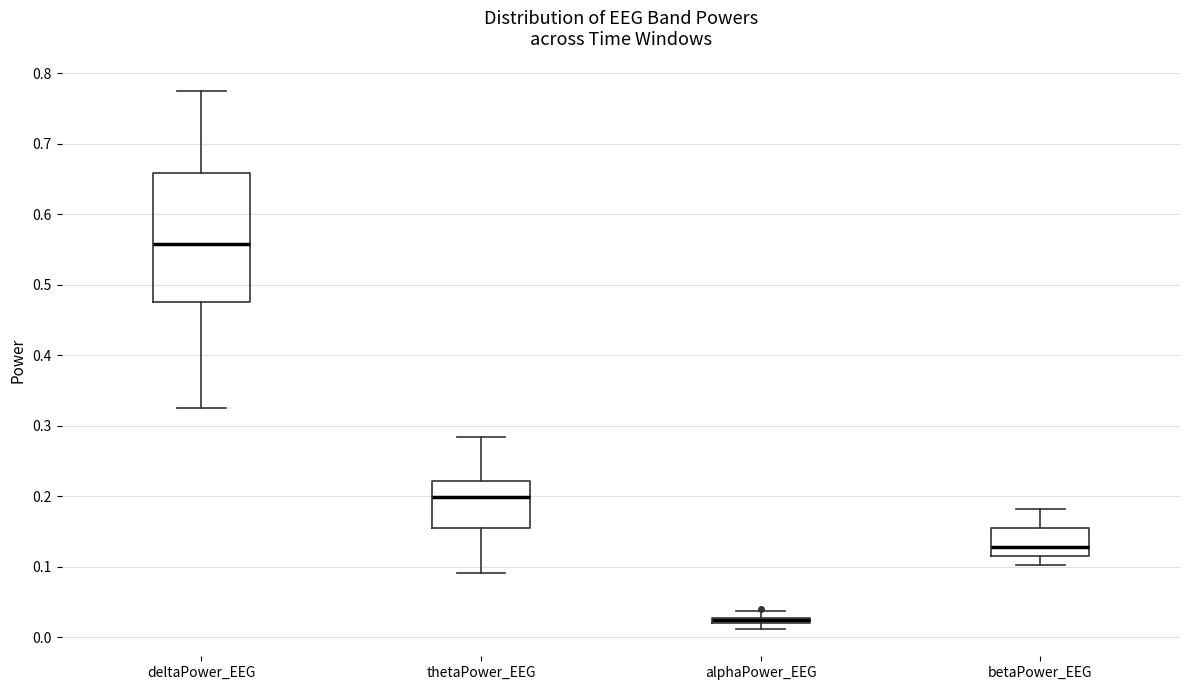

Which box is the tallest, from its lower edge to its upper edge?

deltaPower_EEG